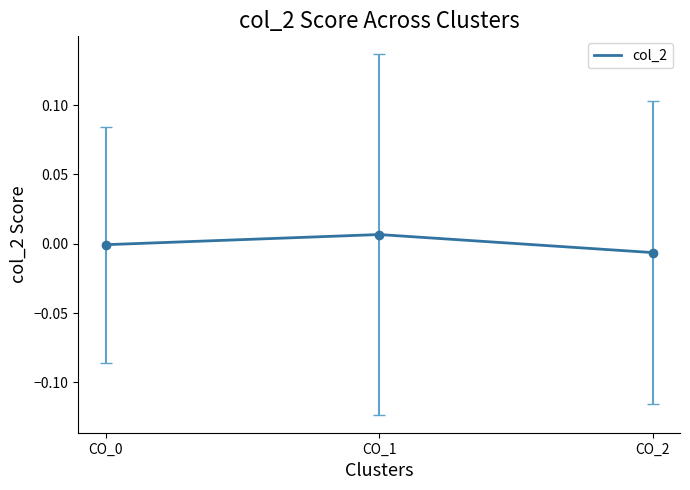

Between CO_2 and CO_1, which is larger?

CO_1